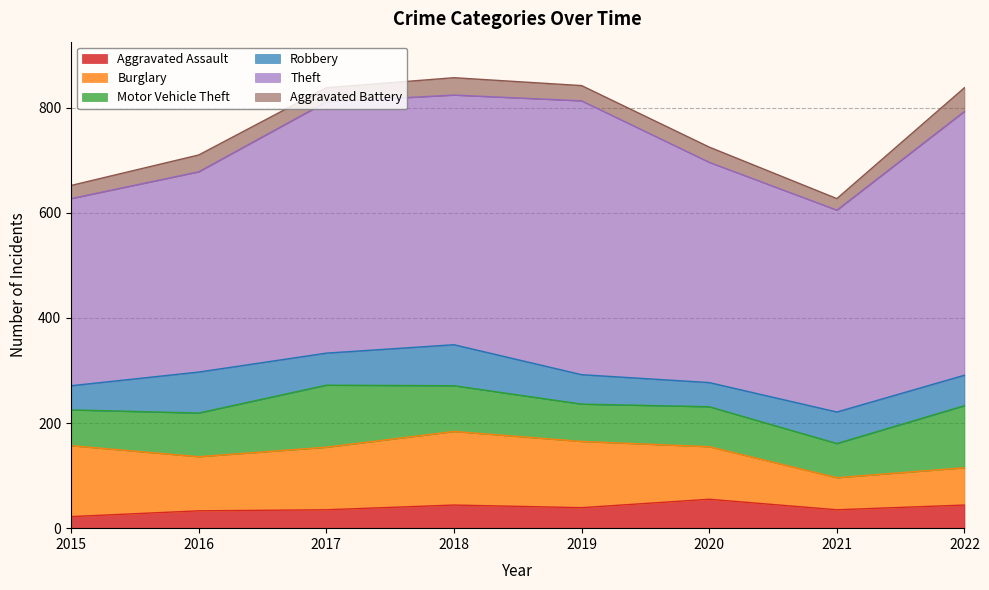

At which category does Theft reach its first local valley?

2018